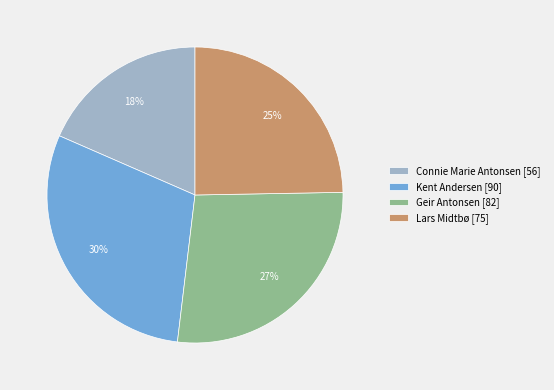

To the nearest percent, what percentage of the pie is Connie Marie Antonsen?

18%